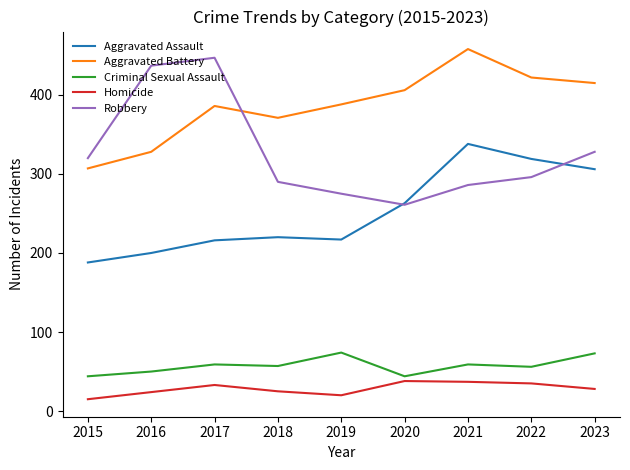

Between 2015 and 2020, which series saw the biggest shift?

Aggravated Battery